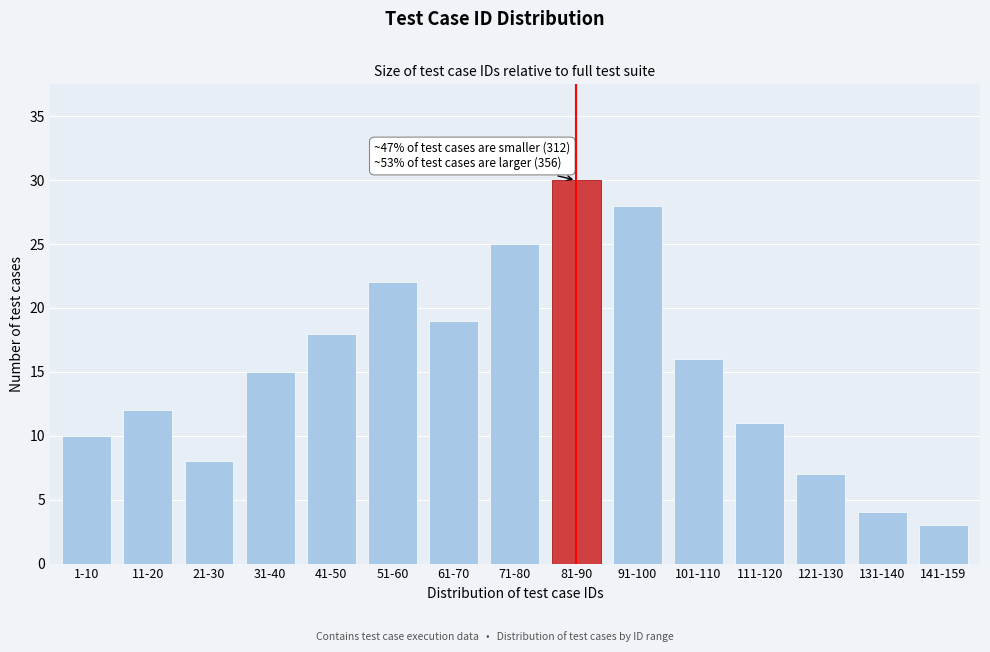

Reading left to right, extract all data points from this chart.

1-10=10	11-20=12	21-30=8	31-40=15	41-50=18	51-60=22	61-70=19	71-80=25	81-90=30	91-100=28	101-110=16	111-120=11	121-130=7	131-140=4	141-159=3